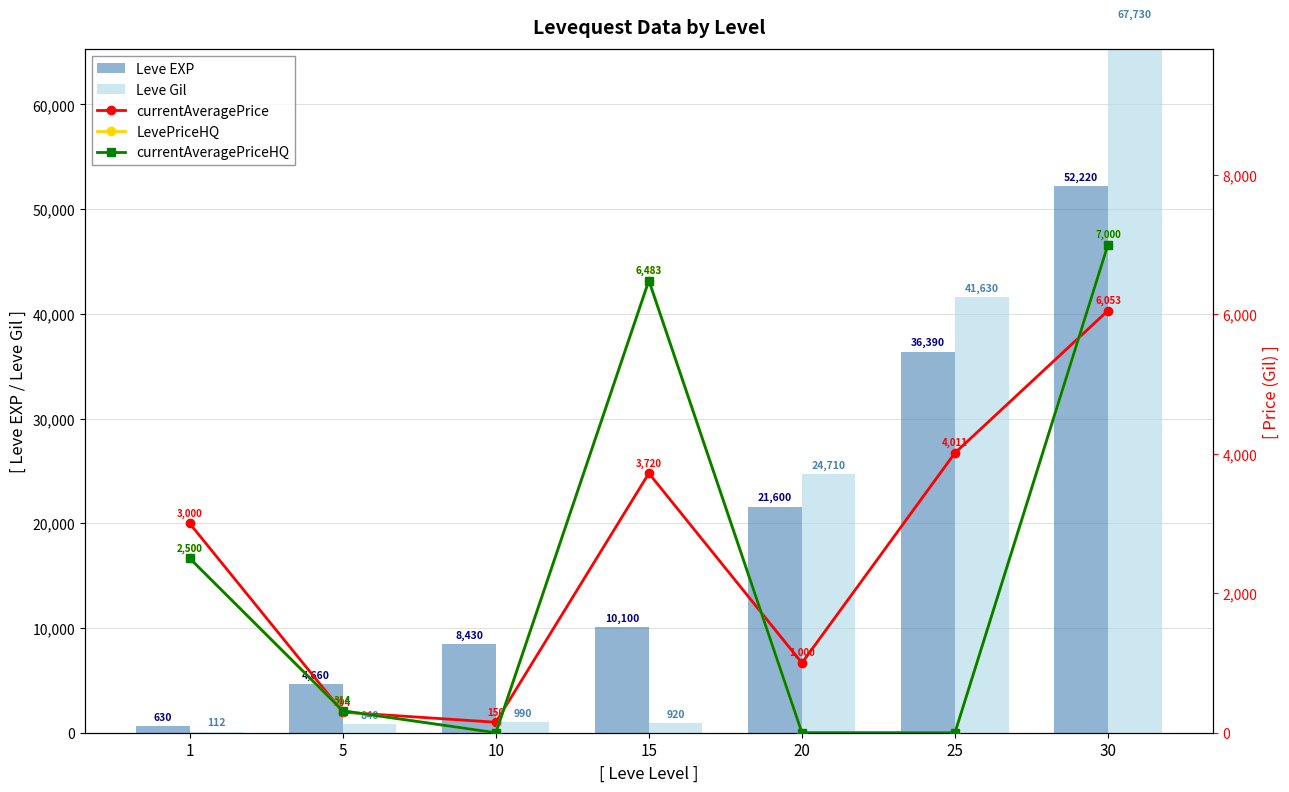

What is the value of the LevePriceHQ bar at the 4th from the left?

6483.2